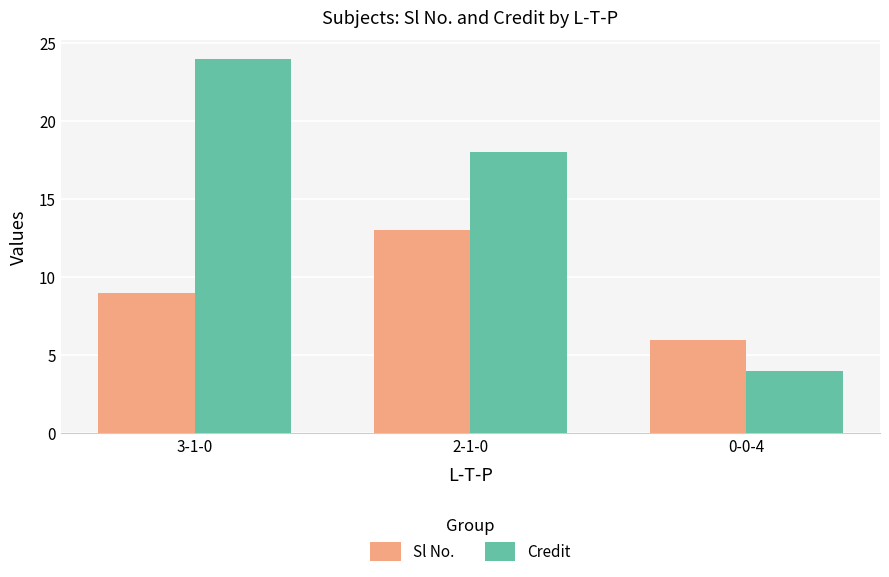

Where does the Credit series first go above 18?

3-1-0